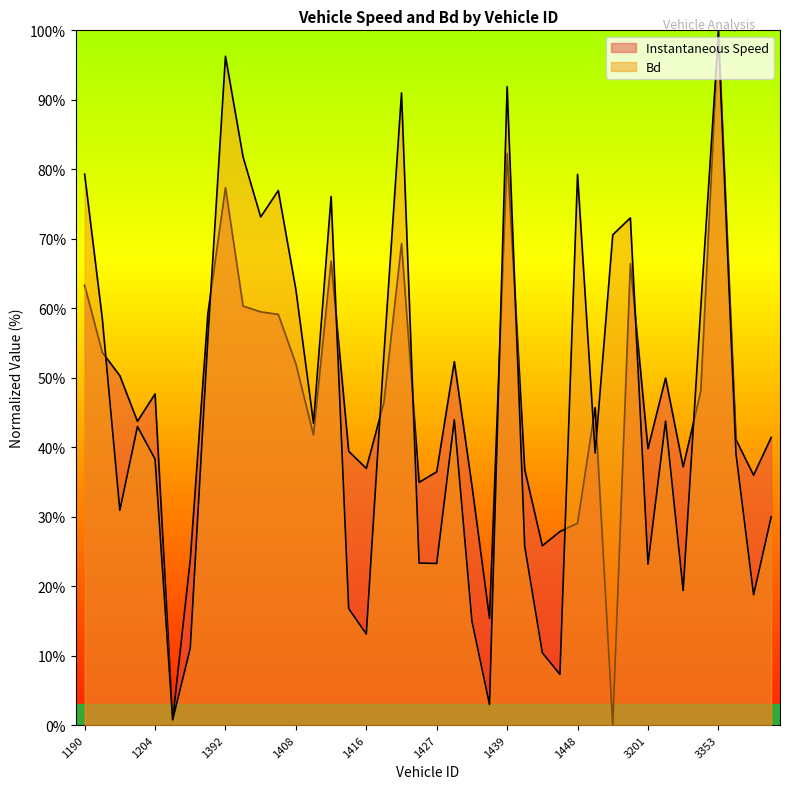

Which series changed the most between 1444 and 3201?

instspeed